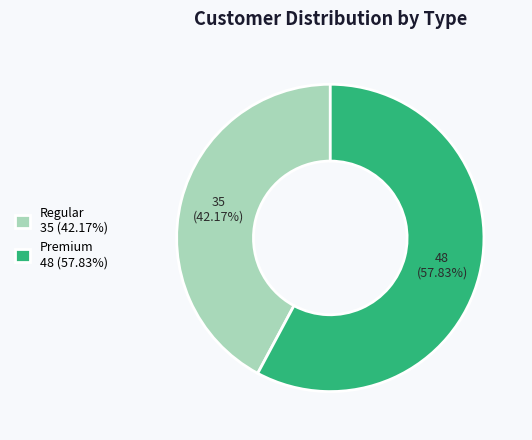

To the nearest percent, what is the average slice percentage?

50%